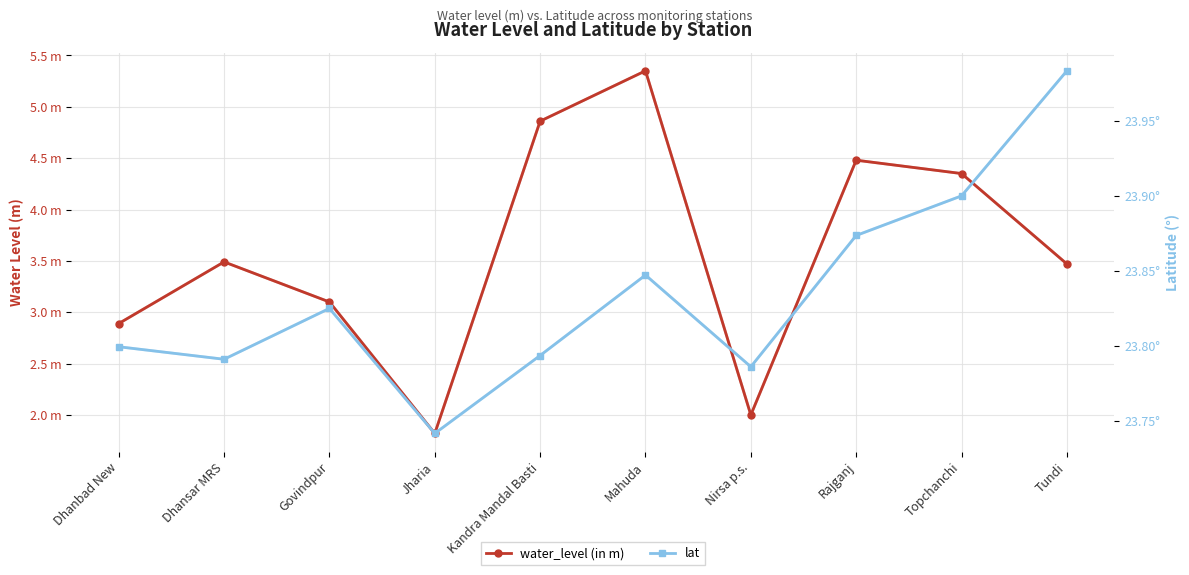

True or false: lat and water_level (in m) intersect in this chart.

False